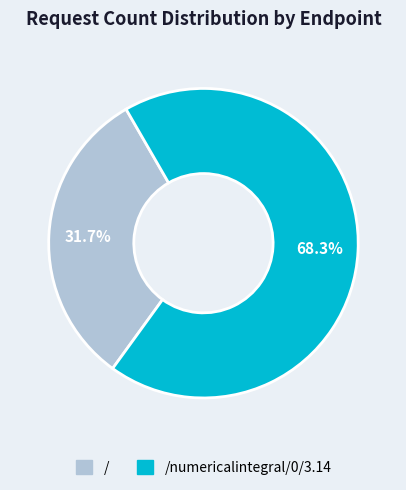

Does any single category account for the majority?

Yes